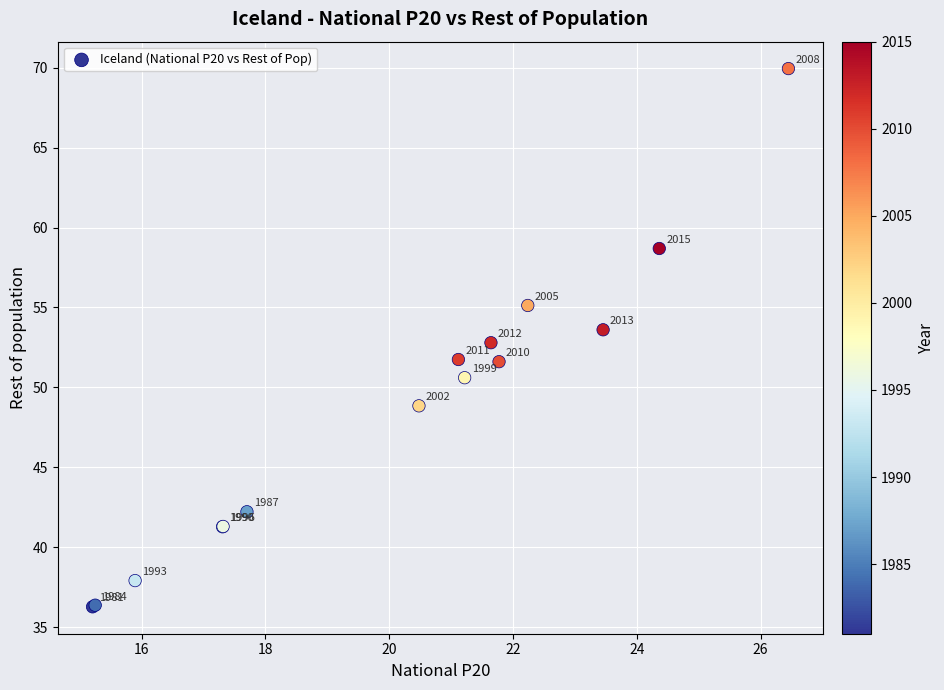

What Y value in the scatter plot is closest to 53?

52.8